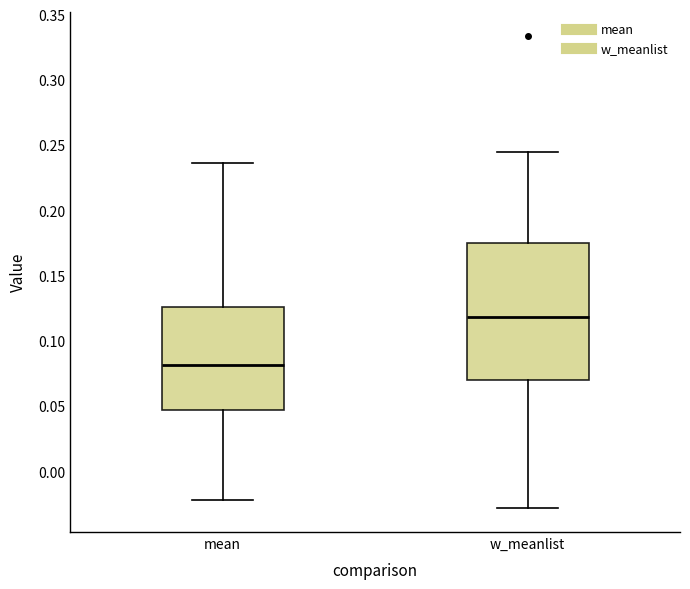

Reading left to right, transcribe this box plot: for each box, give where its median line is, the range the box spans, and where its two whiskers end, as read against the y-axis. The values are not printed on the chart, so give them approximately, as read against the axis.

mean: median 0.080, box 0.045 to 0.125, whiskers -0.020 to 0.235
w_meanlist: median 0.120, box 0.070 to 0.175, whiskers -0.030 to 0.245